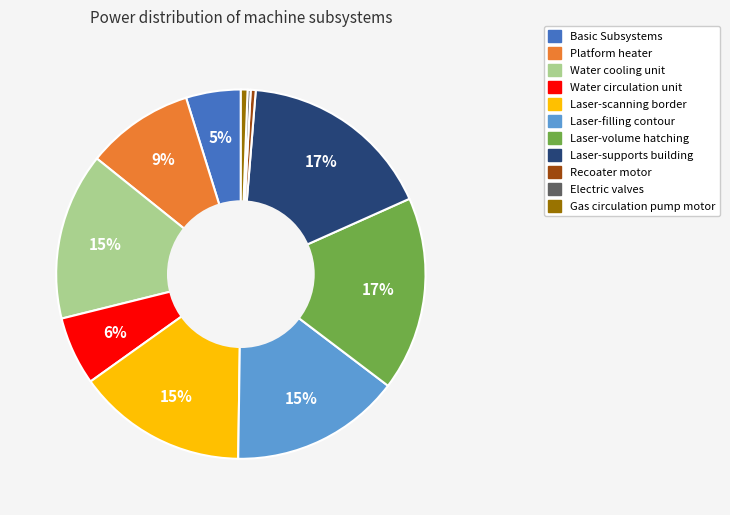

Is it true that Water cooling unit is 1% of the pie?

False